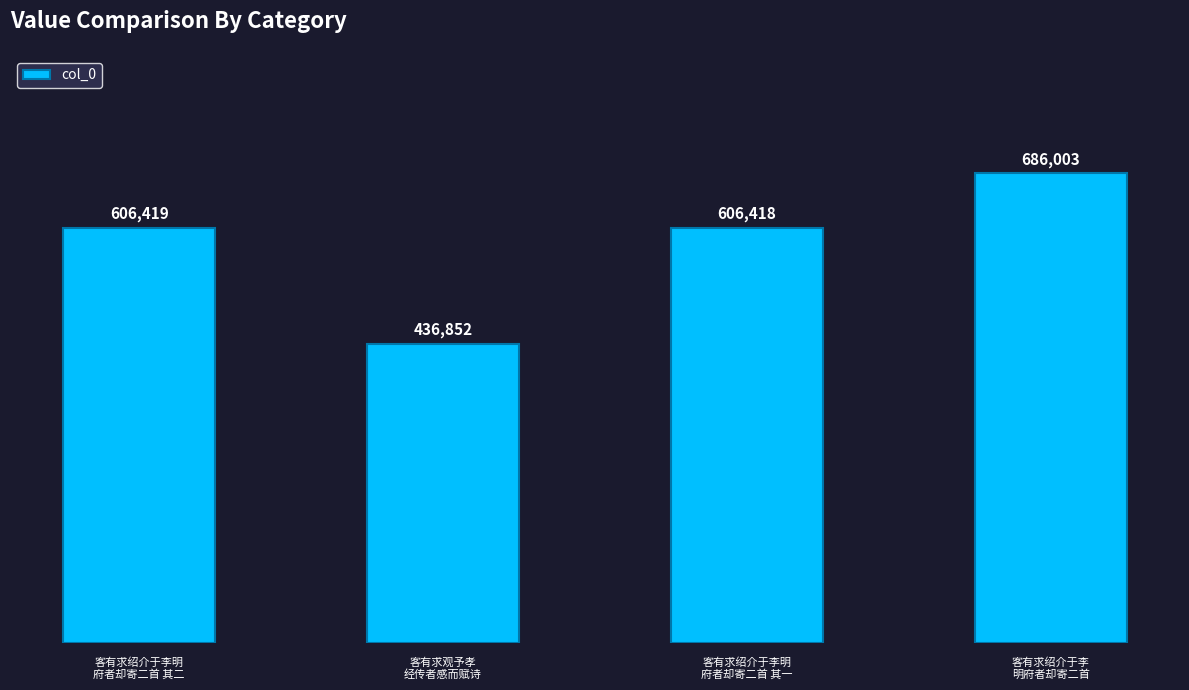

What is the difference between the maximum and minimum values?

249151